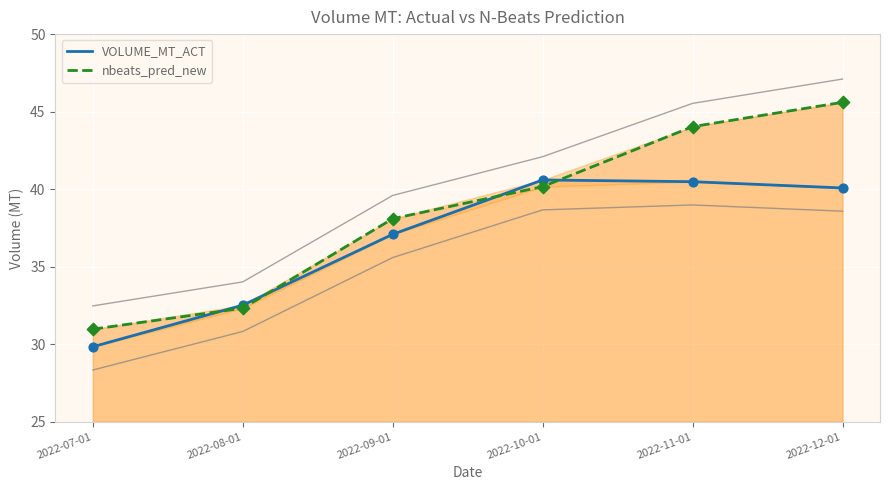

What are all the series names shown in the legend?

VOLUME_MT_ACT, nbeats_pred_new